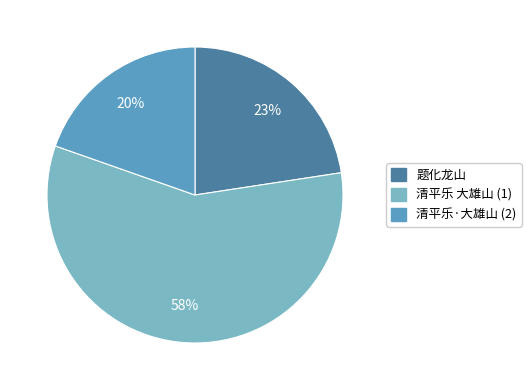

Is there a majority slice in this chart?

Yes